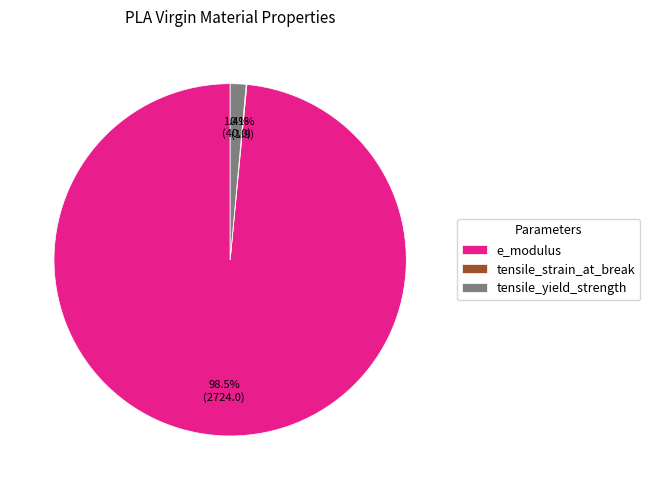

Is there a majority slice in this chart?

Yes